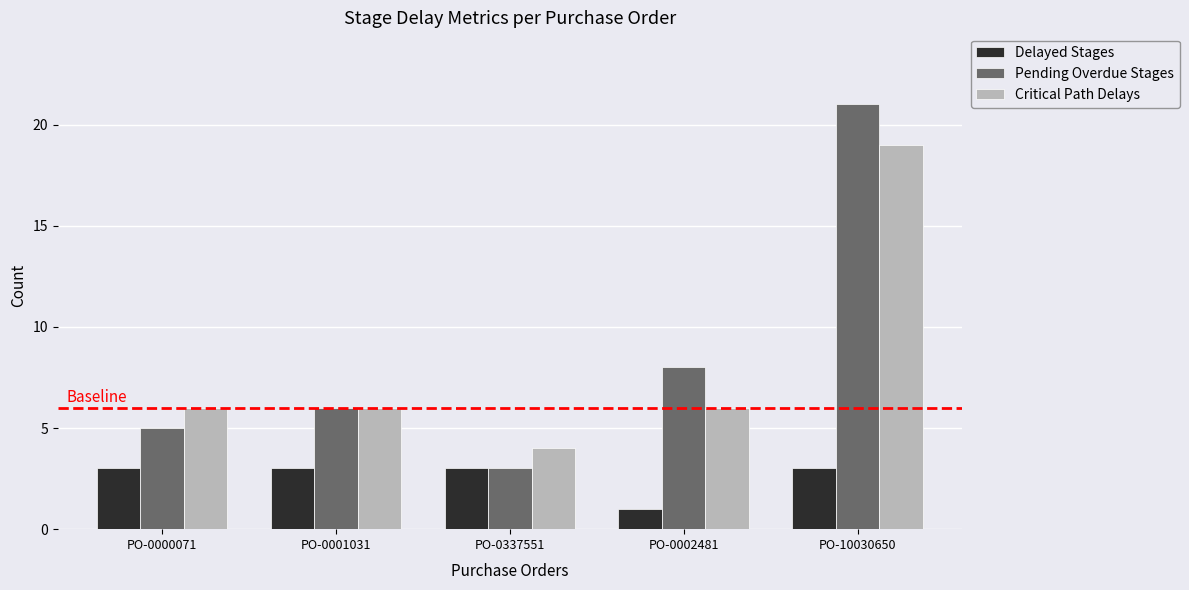

List the labels in order of Pending Overdue Stages value, largest first.

PO-10030650, PO-0002481, PO-0001031, PO-0000071, PO-0337551